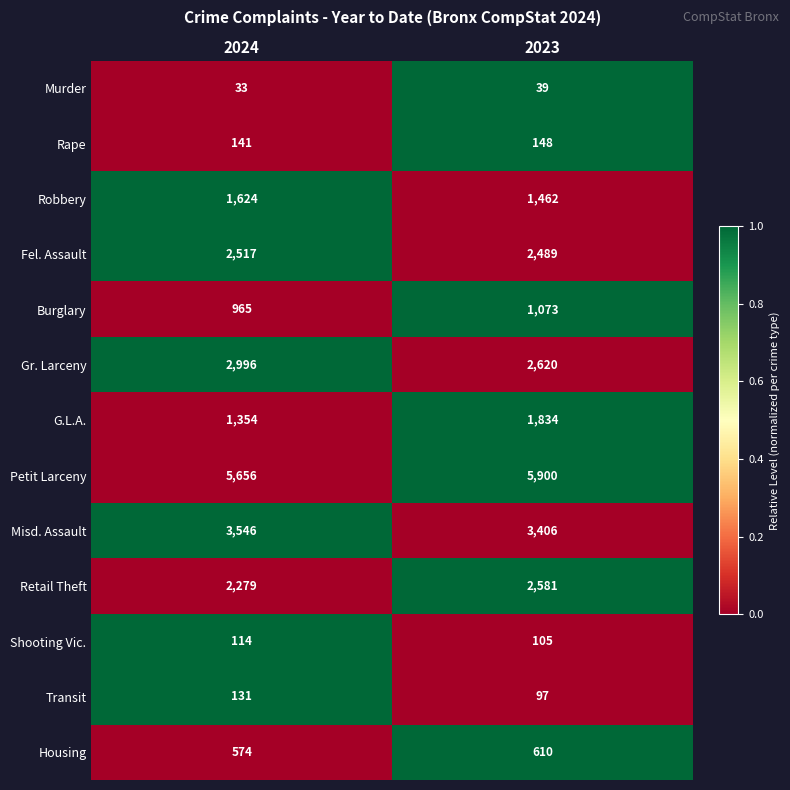

The G.L.A. series shows 607 at 2023. True or false?

False